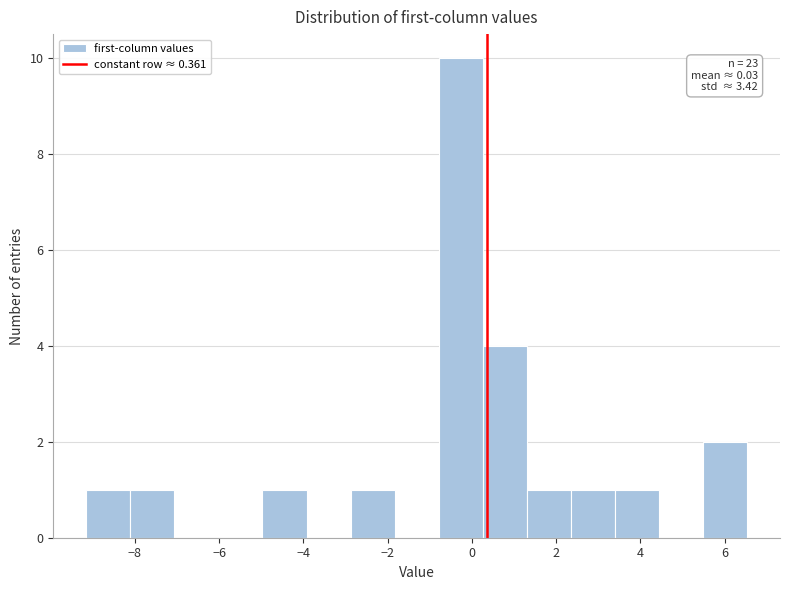

Which range on the x-axis has the tallest bar?

-0.8 to 0.2